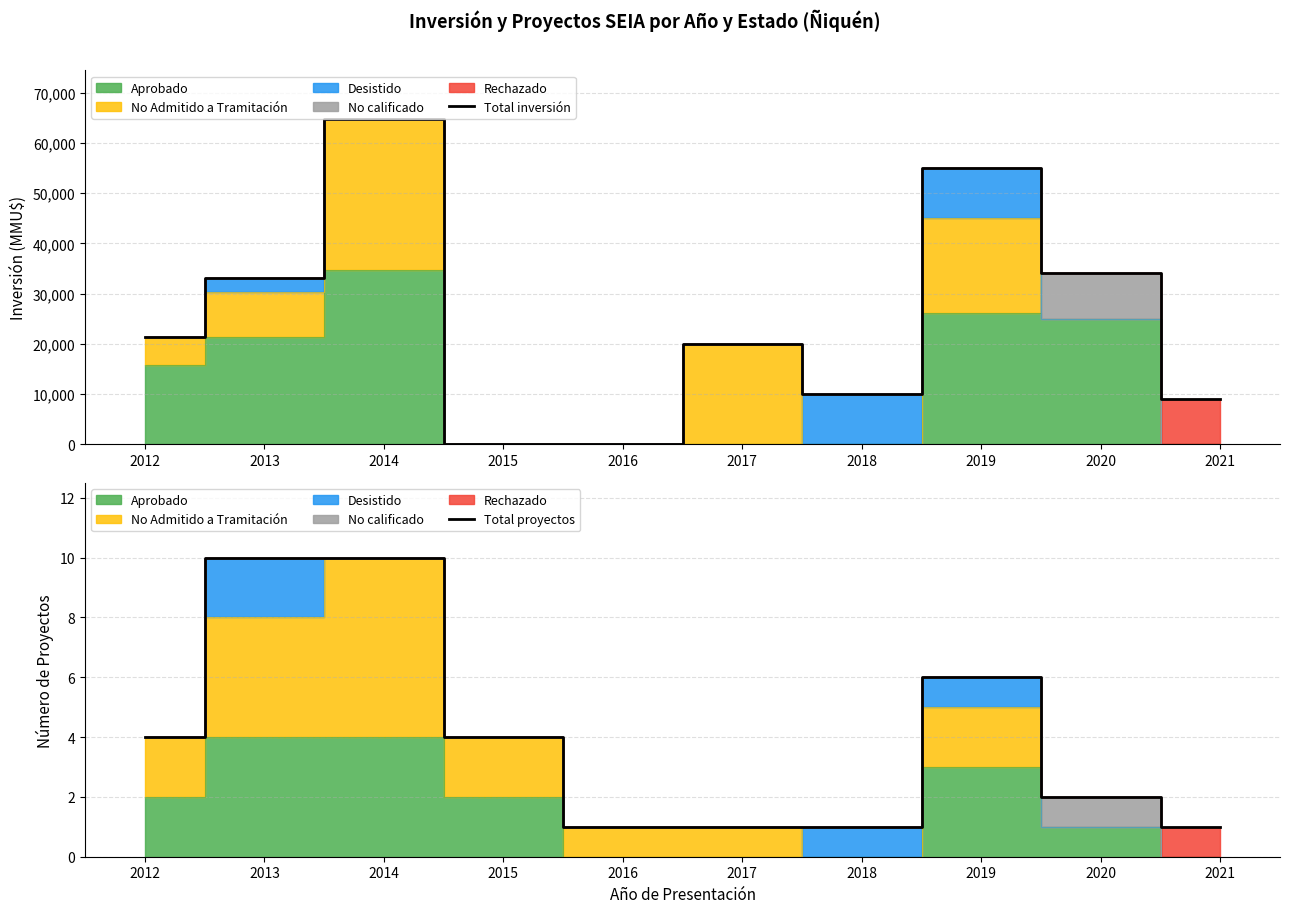

At 2021, list the series in order from smallest to largest.

Total proyectos, Total inversión